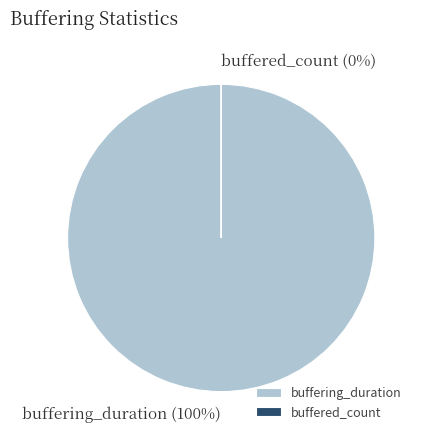

To the nearest percent, what is the difference between the buffered_count and buffering_duration slice percentages?

100%